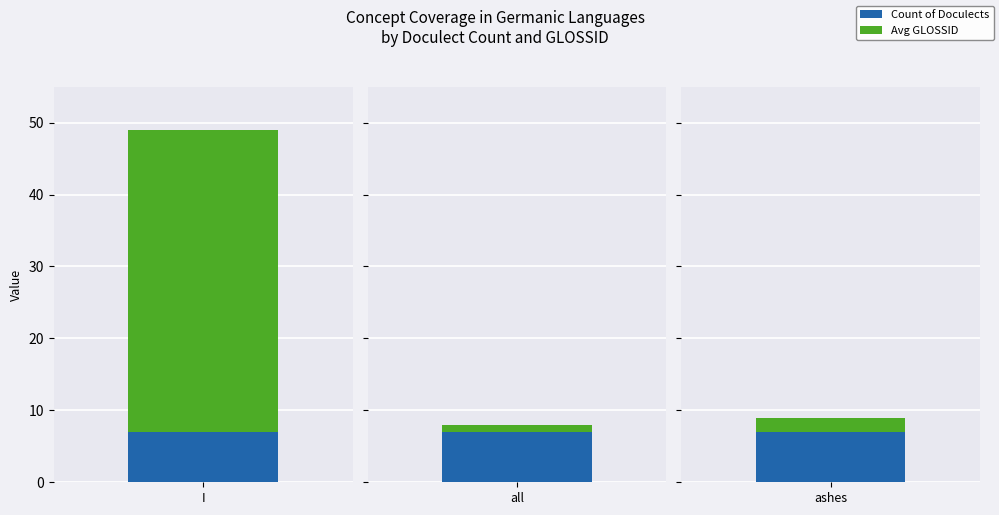

What is the label of the 2nd bar from the left?

all